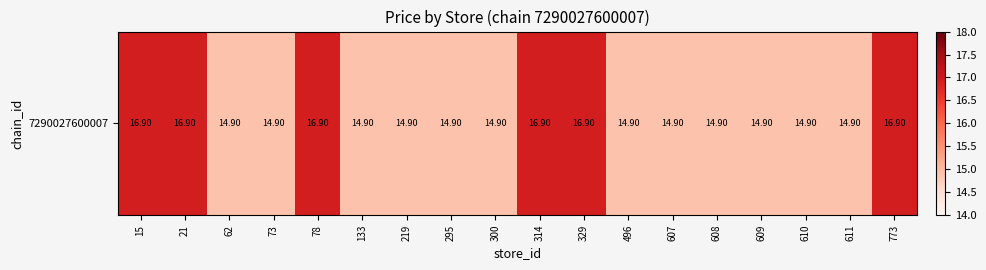

How many categories are shown in the chart?

18